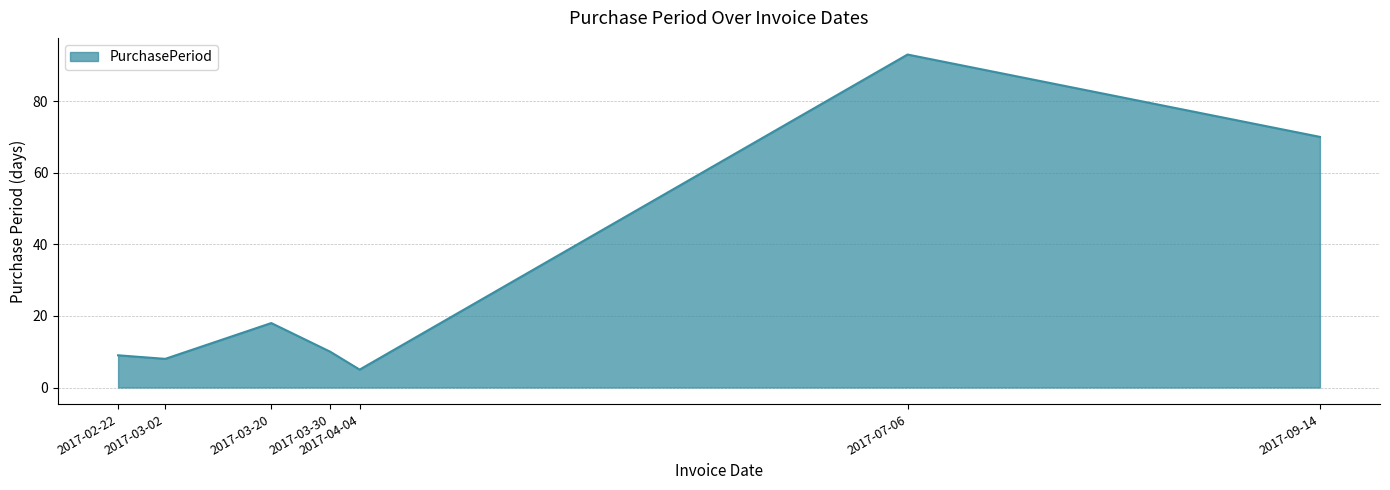

What is the difference between the maximum and second lowest values?

85